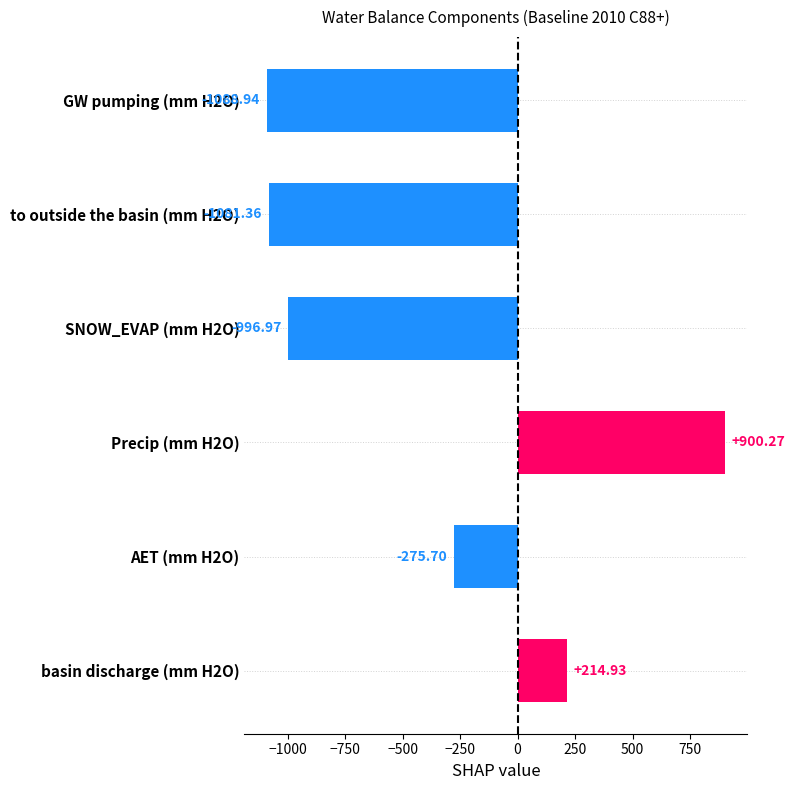

What is the change in value from basin discharge (mm H2O) to SNOW_EVAP (mm H2O)?

-1211.9